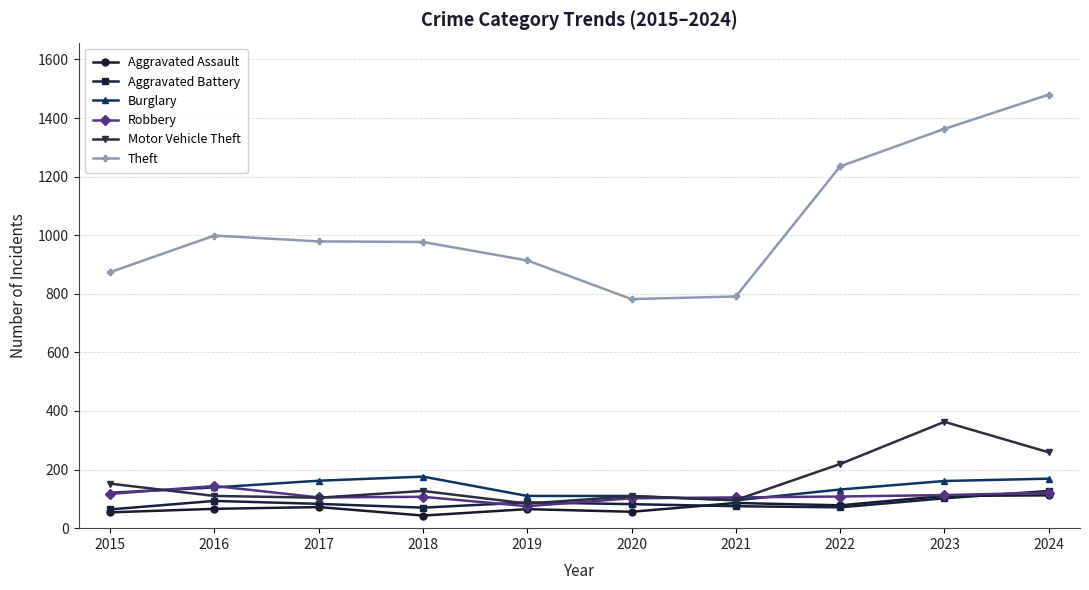

True or false: Burglary has more than 0 points higher than both neighbors.

True